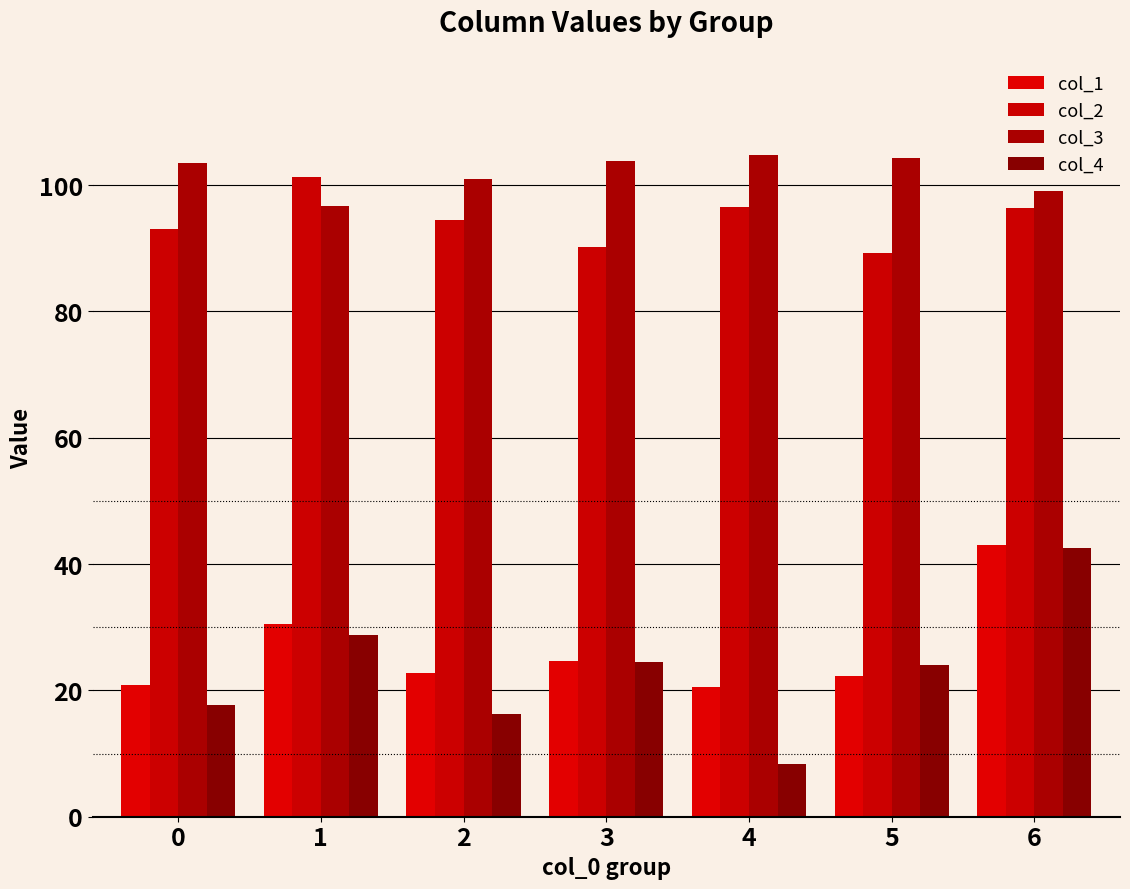

What is the minimum value for col_3?

96.8